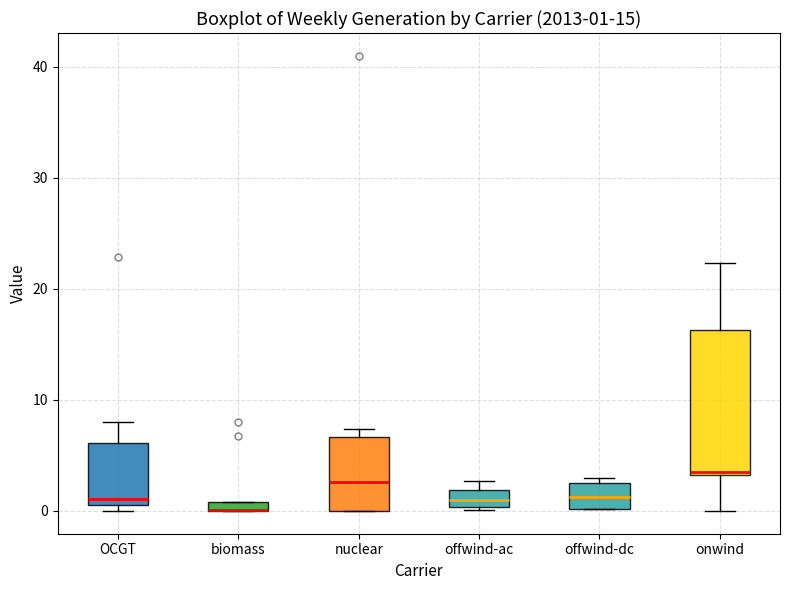

Which box is the tallest, from its lower edge to its upper edge?

onwind